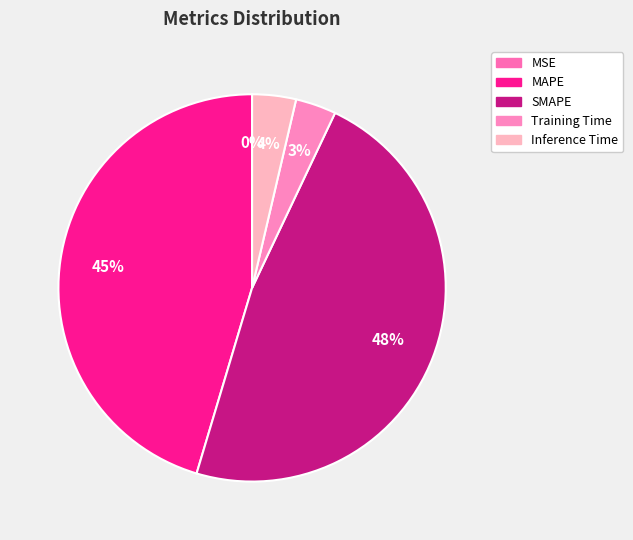

Approximately how many times larger is the value at MAPE compared to SMAPE?

1.0